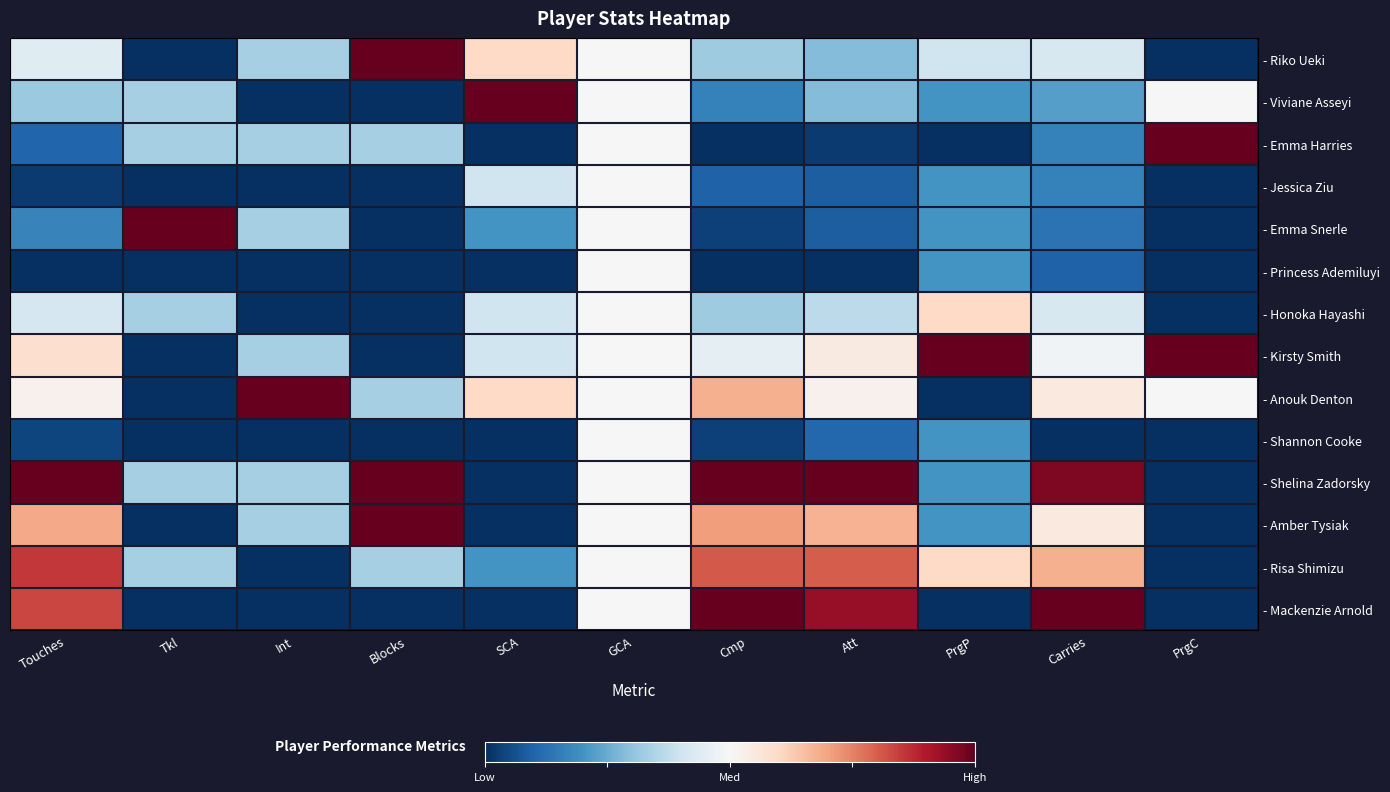

Reading left to right, what are all the values shown in this chart?

- Riko Ueki: Touches=0.4	Tkl=0.0	Int=0.3	Blocks=1.0	SCA=0.6	GCA=0.5	Cmp=0.3	Att=0.3	PrgP=0.4	Carries=0.4	PrgC=0.0
- Viviane Asseyi: Touches=0.3	Tkl=0.3	Int=0.0	Blocks=0.0	SCA=1.0	GCA=0.5	Cmp=0.2	Att=0.3	PrgP=0.2	Carries=0.2	PrgC=0.5
- Emma Harries: Touches=0.1	Tkl=0.3	Int=0.3	Blocks=0.3	SCA=0.0	GCA=0.5	Cmp=0.0	Att=0.0	PrgP=0.0	Carries=0.2	PrgC=1.0
- Jessica Ziu: Touches=0.0	Tkl=0.0	Int=0.0	Blocks=0.0	SCA=0.4	GCA=0.5	Cmp=0.1	Att=0.1	PrgP=0.2	Carries=0.2	PrgC=0.0
- Emma Snerle: Touches=0.2	Tkl=1.0	Int=0.3	Blocks=0.0	SCA=0.2	GCA=0.5	Cmp=0.0	Att=0.1	PrgP=0.2	Carries=0.1	PrgC=0.0
- Princess Ademiluyi: Touches=0.0	Tkl=0.0	Int=0.0	Blocks=0.0	SCA=0.0	GCA=0.5	Cmp=0.0	Att=0.0	PrgP=0.2	Carries=0.1	PrgC=0.0
- Honoka Hayashi: Touches=0.4	Tkl=0.3	Int=0.0	Blocks=0.0	SCA=0.4	GCA=0.5	Cmp=0.3	Att=0.4	PrgP=0.6	Carries=0.4	PrgC=0.0
- Kirsty Smith: Touches=0.6	Tkl=0.0	Int=0.3	Blocks=0.0	SCA=0.4	GCA=0.5	Cmp=0.5	Att=0.5	PrgP=1.0	Carries=0.5	PrgC=1.0
- Anouk Denton: Touches=0.5	Tkl=0.0	Int=1.0	Blocks=0.3	SCA=0.6	GCA=0.5	Cmp=0.7	Att=0.5	PrgP=0.0	Carries=0.5	PrgC=0.5
- Shannon Cooke: Touches=0.0	Tkl=0.0	Int=0.0	Blocks=0.0	SCA=0.0	GCA=0.5	Cmp=0.0	Att=0.1	PrgP=0.2	Carries=0.0	PrgC=0.0
- Shelina Zadorsky: Touches=1.0	Tkl=0.3	Int=0.3	Blocks=1.0	SCA=0.0	GCA=0.5	Cmp=1.0	Att=1.0	PrgP=0.2	Carries=1.0	PrgC=0.0
- Amber Tysiak: Touches=0.7	Tkl=0.0	Int=0.3	Blocks=1.0	SCA=0.0	GCA=0.5	Cmp=0.7	Att=0.7	PrgP=0.2	Carries=0.5	PrgC=0.0
- Risa Shimizu: Touches=0.9	Tkl=0.3	Int=0.0	Blocks=0.3	SCA=0.2	GCA=0.5	Cmp=0.8	Att=0.8	PrgP=0.6	Carries=0.7	PrgC=0.0
- Mackenzie Arnold: Touches=0.8	Tkl=0.0	Int=0.0	Blocks=0.0	SCA=0.0	GCA=0.5	Cmp=1.0	Att=0.9	PrgP=0.0	Carries=1.0	PrgC=0.0